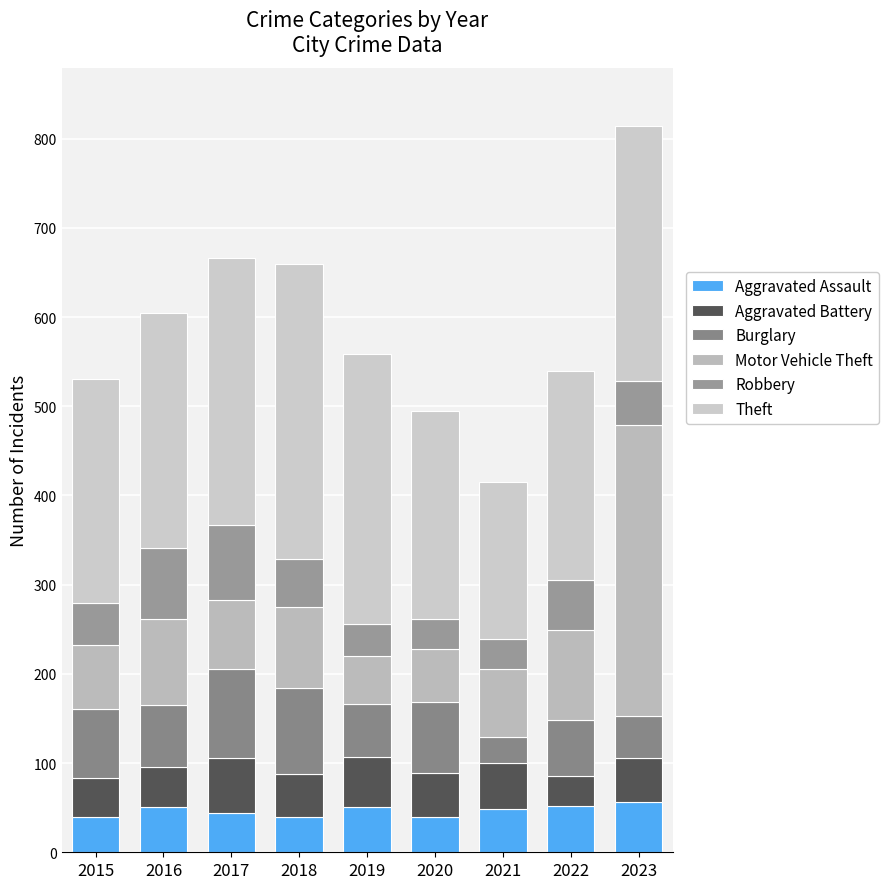

Are the bars horizontal?

No